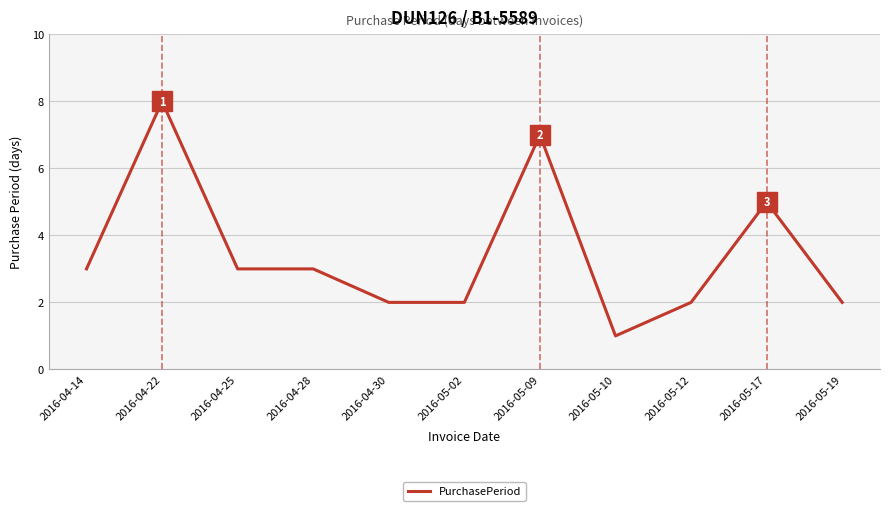

What position from the right is 2016-04-25?

9